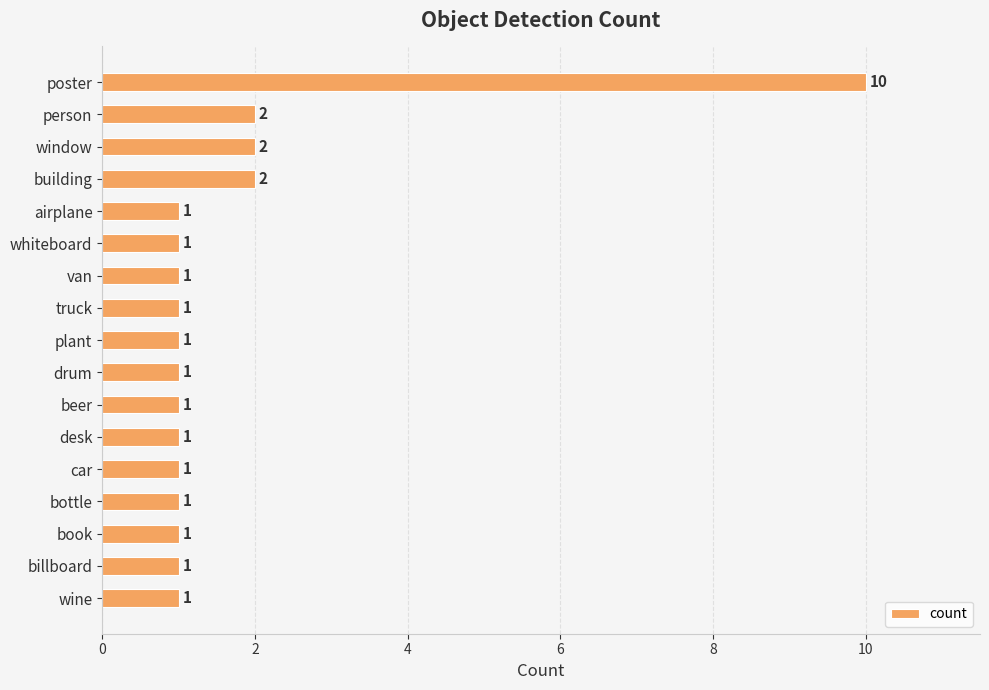

What is the label of the 10th bar from the top?

drum